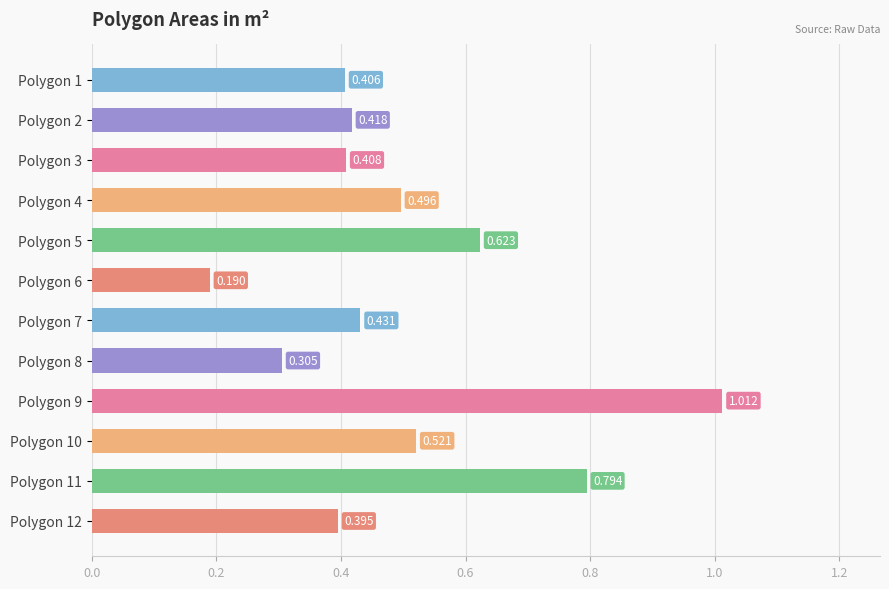

How many bars are there in total?

12